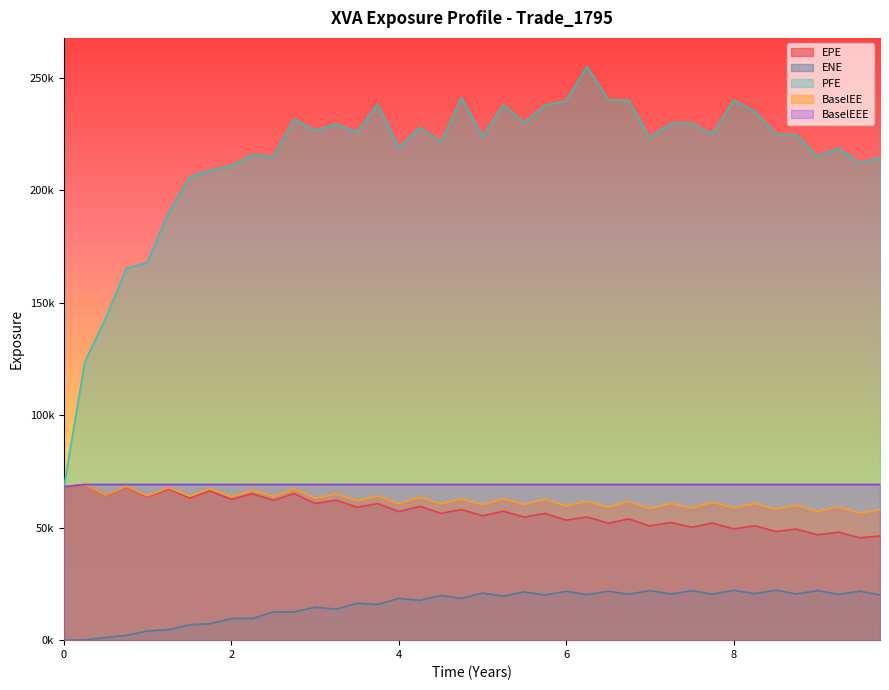

Does the chart display data point markers on the line(s)?

No